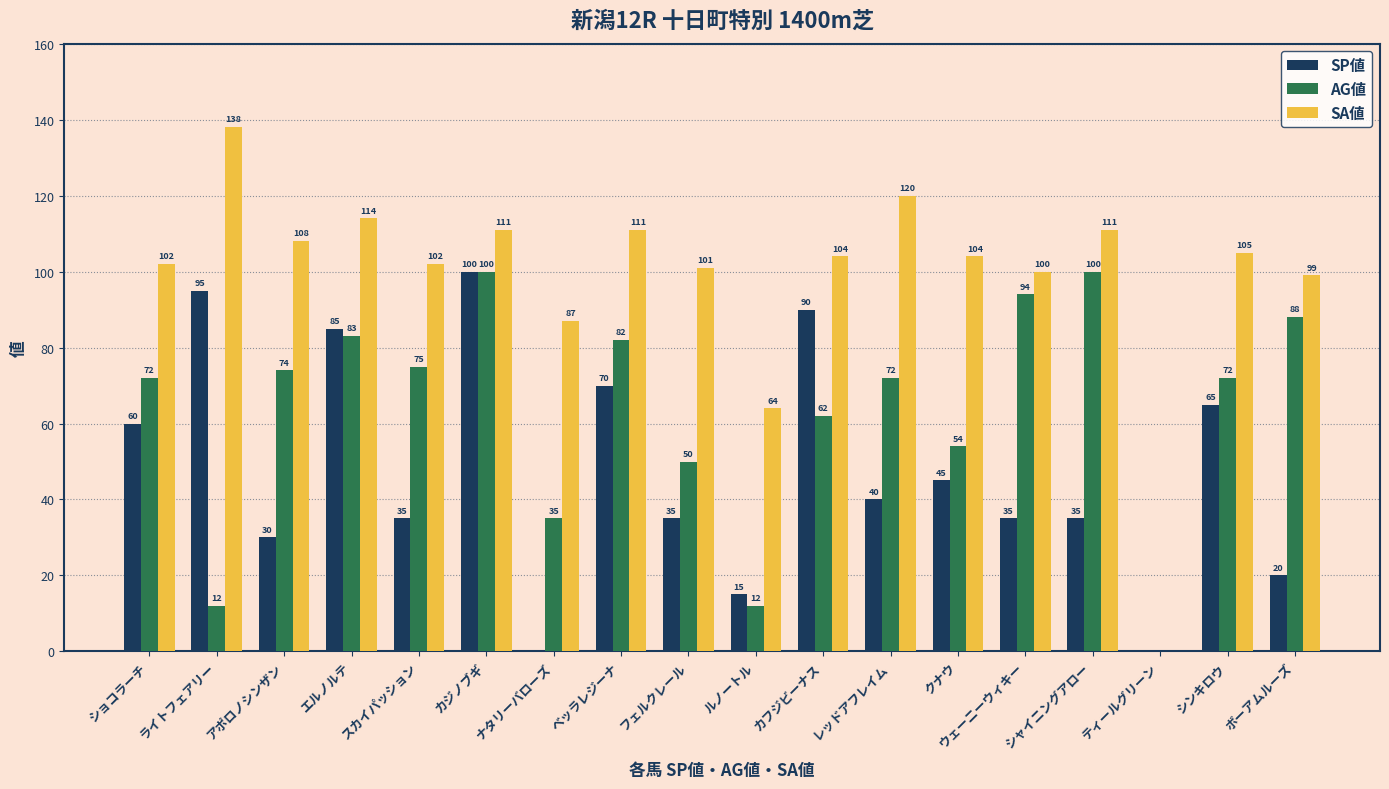

What is the sum of all AG値 values?

1137